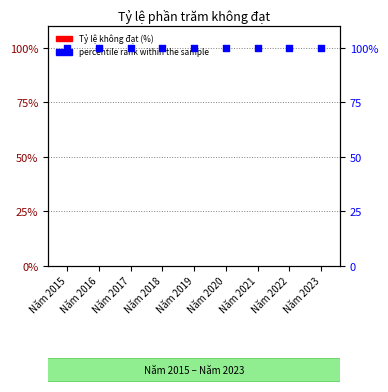

At which category is the sum across all series the highest?

Năm 2015